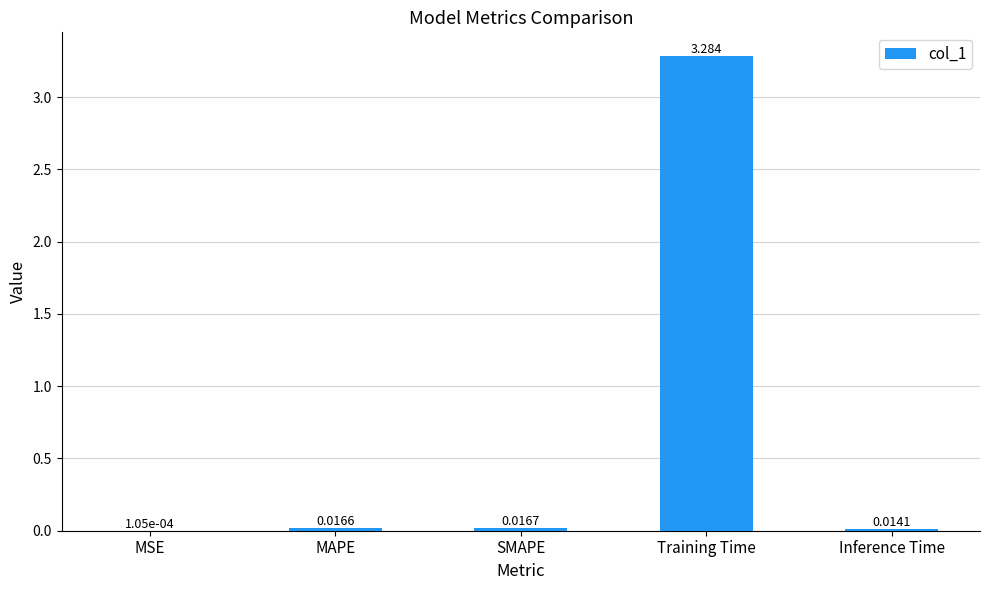

Which has a higher value, Training Time or Inference Time?

Training Time